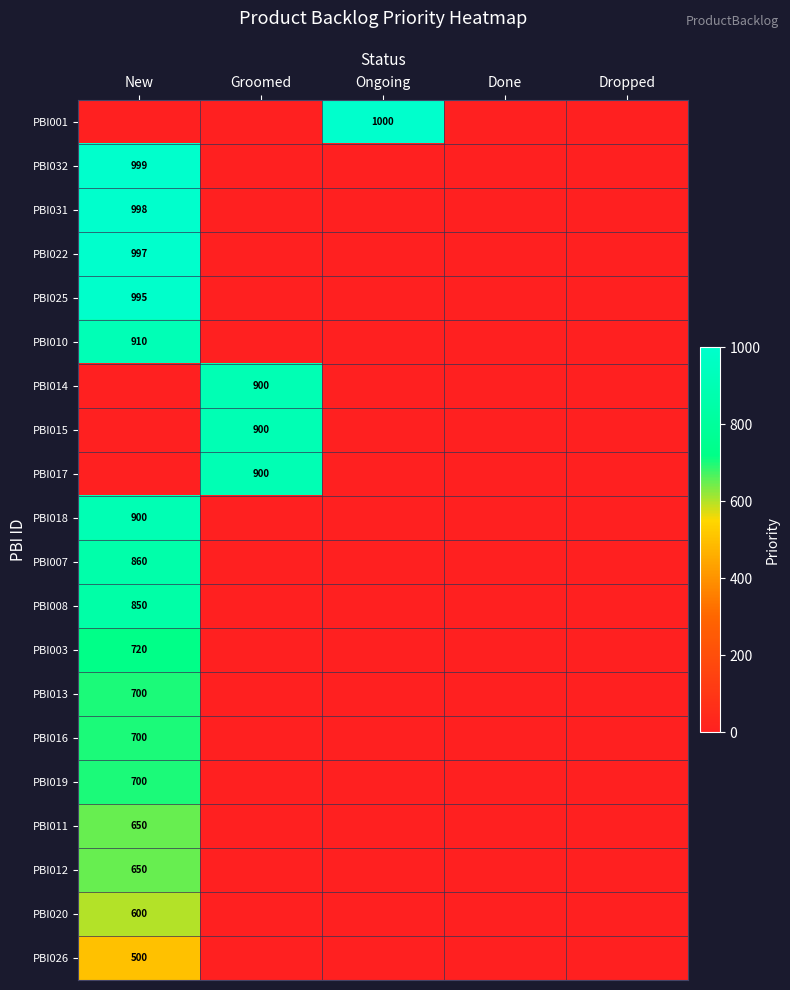

The value of PBI019 at New is 1083. True or false?

False